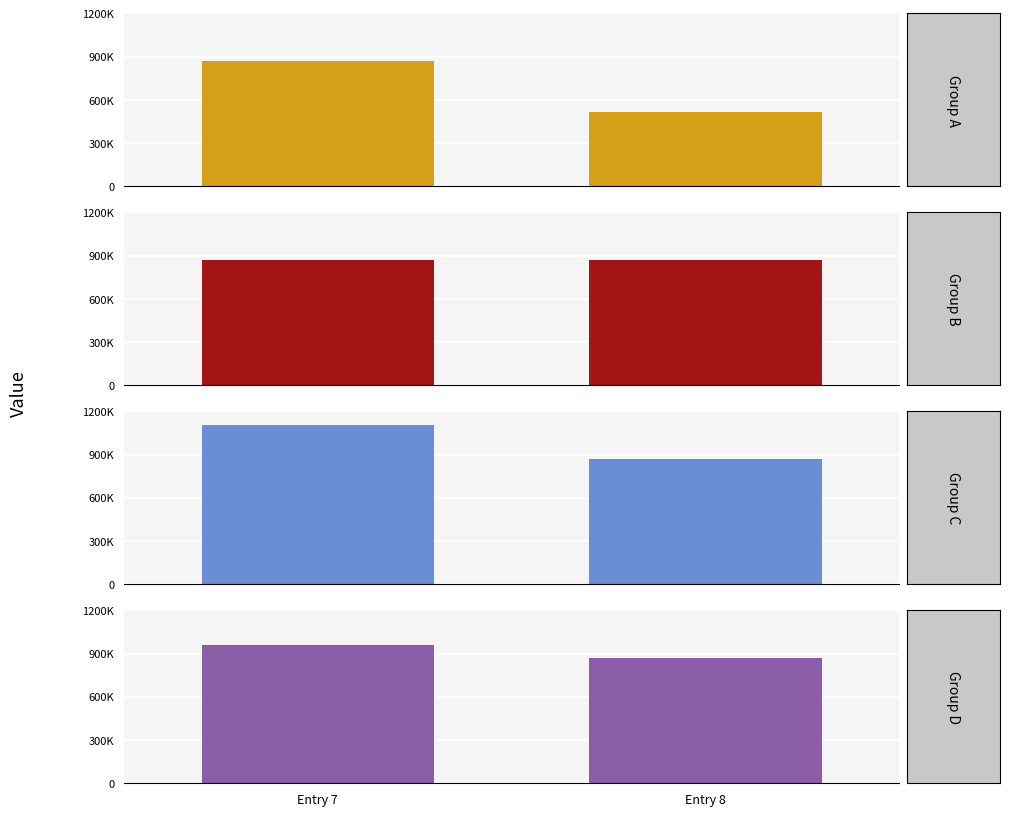

Between Entry 7 and Entry 8, which is larger?

Entry 7